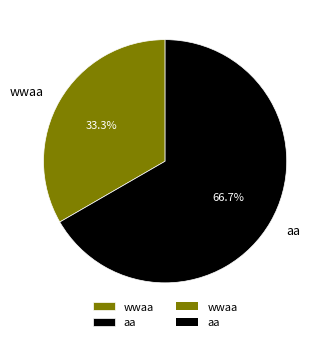

How many slices are in this pie chart?

2